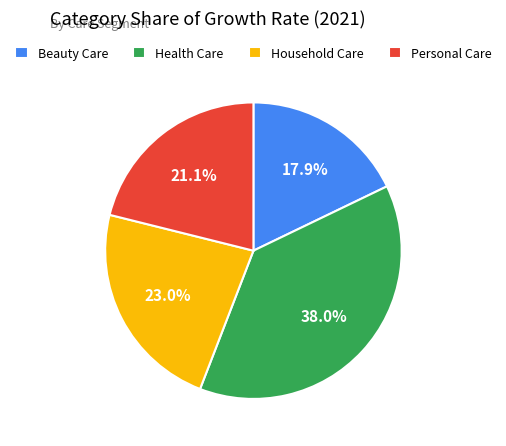

Which category has the biggest portion of the pie?

Health Care